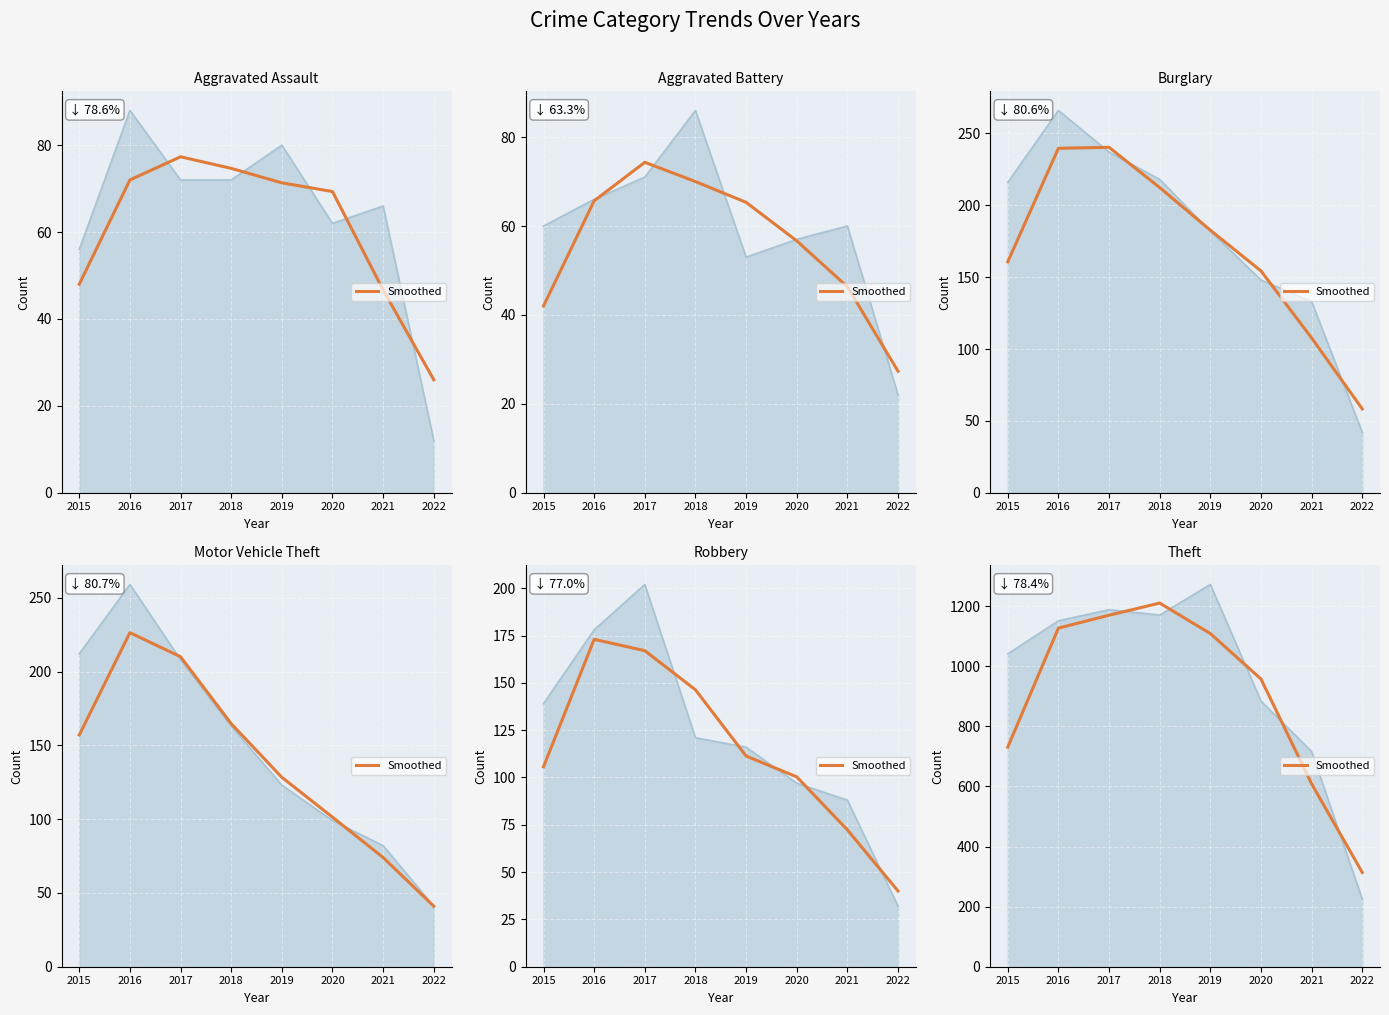

The value at 2021 is 936.7. True or false?

False